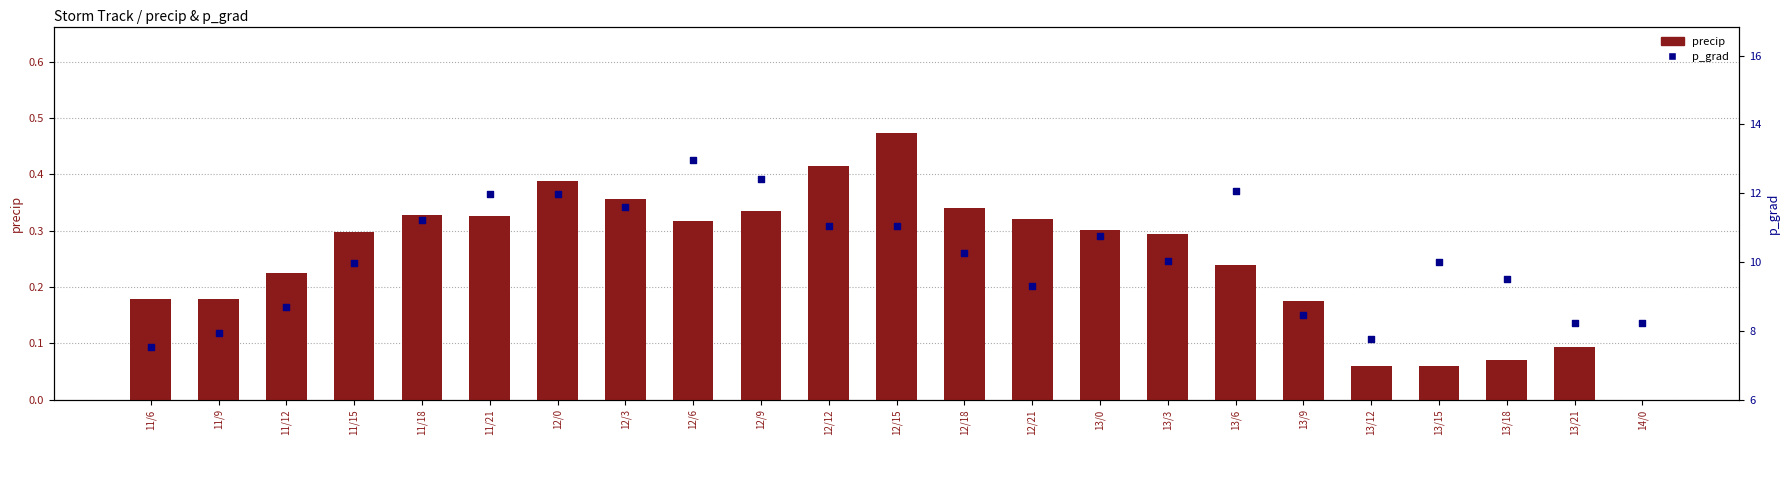

What are all the series names shown in the legend?

precip, p_grad